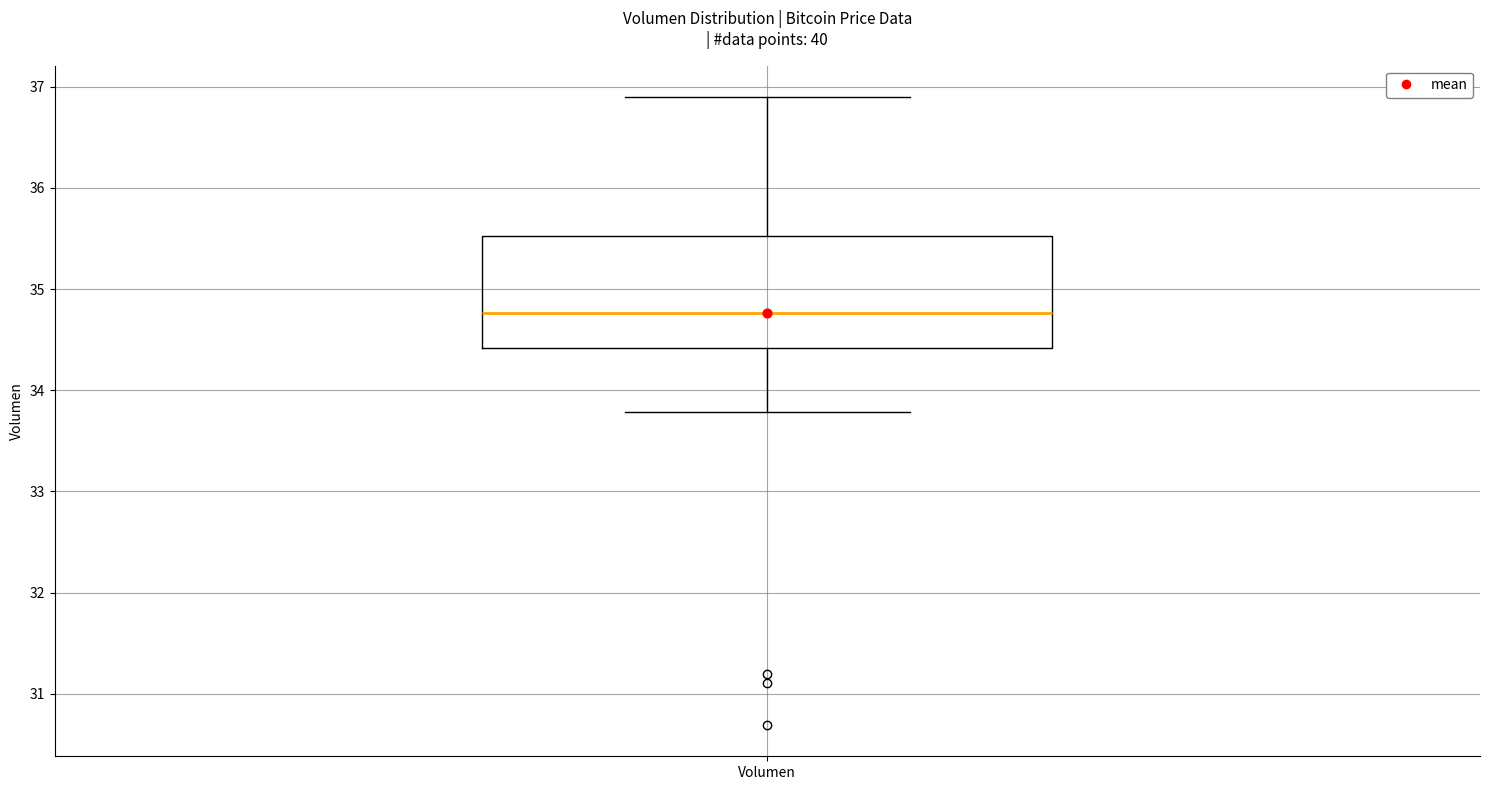

Where is the upper edge of the box for Volumen on the y-axis? The values are not printed on the chart, so give them approximately, as read against the axis.

35.5